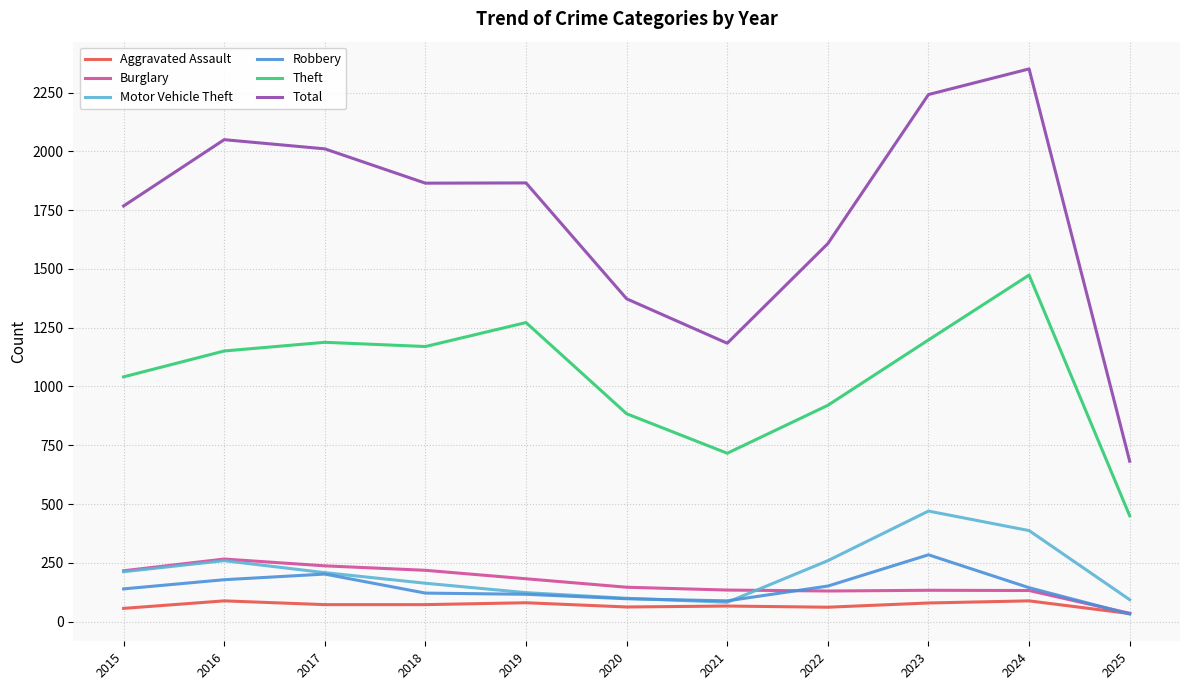

At 2017, list the series in order from largest to smallest.

Total, Theft, Burglary, Motor Vehicle Theft, Robbery, Aggravated Assault